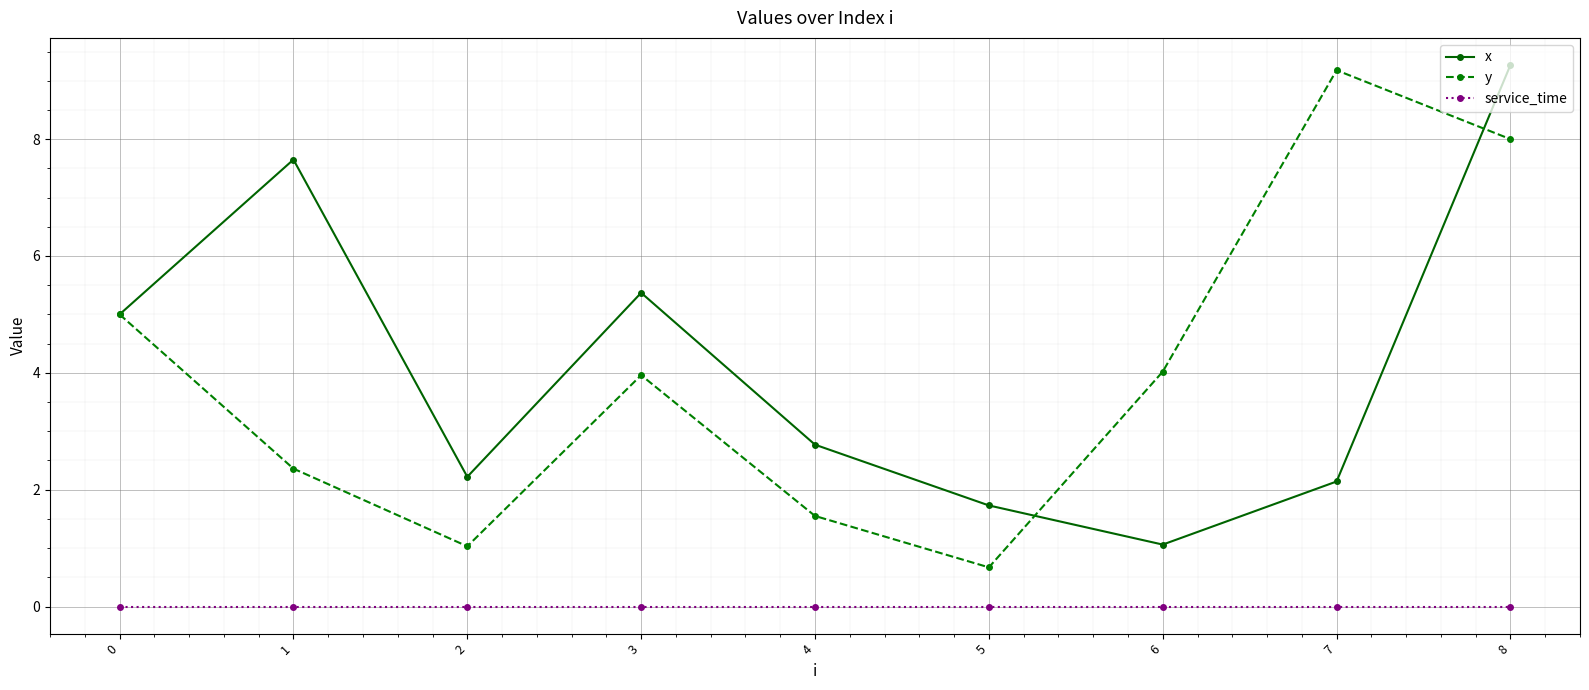

True or false: service_time and x intersect in this chart.

False